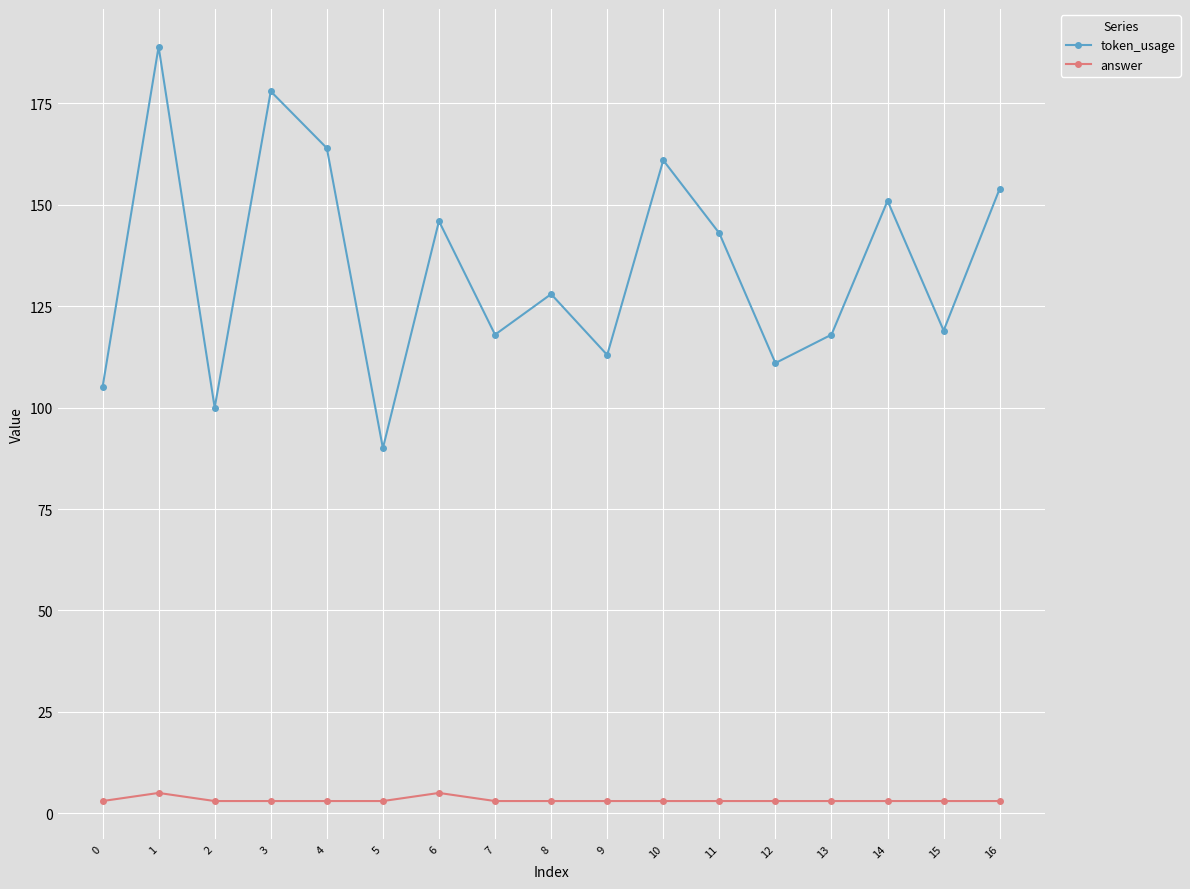

List the series in order of their overall mean, lowest first.

answer, token_usage